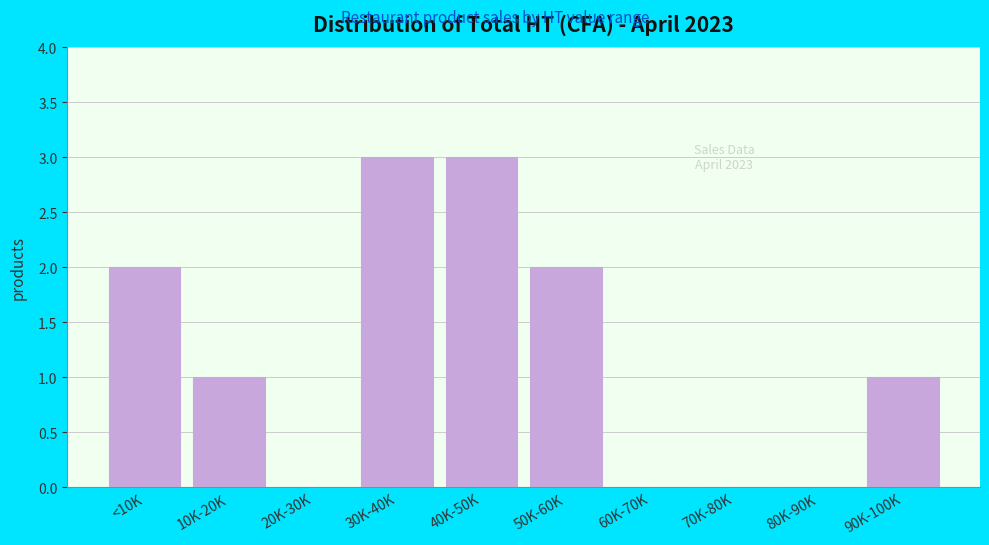

Reading left to right, what are all the values shown in this chart?

<10K=2	10K-20K=1	20K-30K=0	30K-40K=3	40K-50K=3	50K-60K=2	60K-70K=0	70K-80K=0	80K-90K=0	90K-100K=1